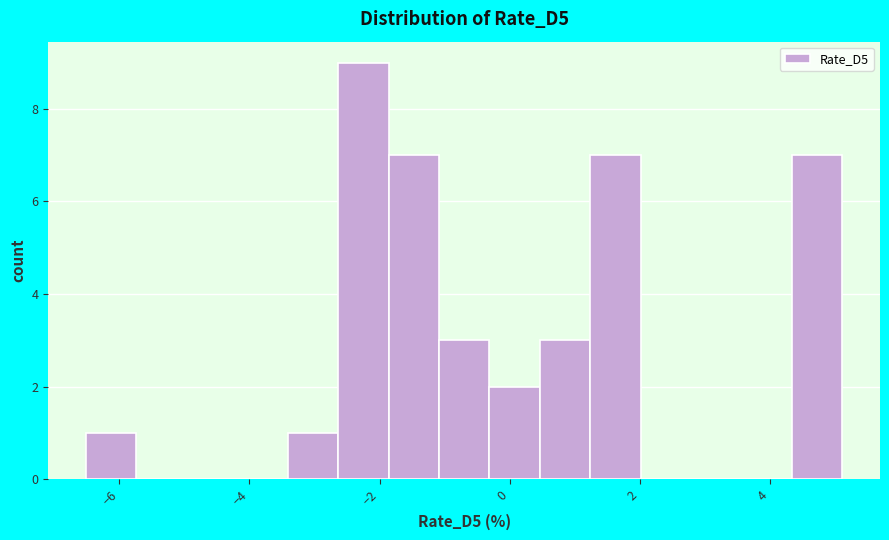

Read against the x-axis, roughly where is the centre of the tallest bar?

-2.2